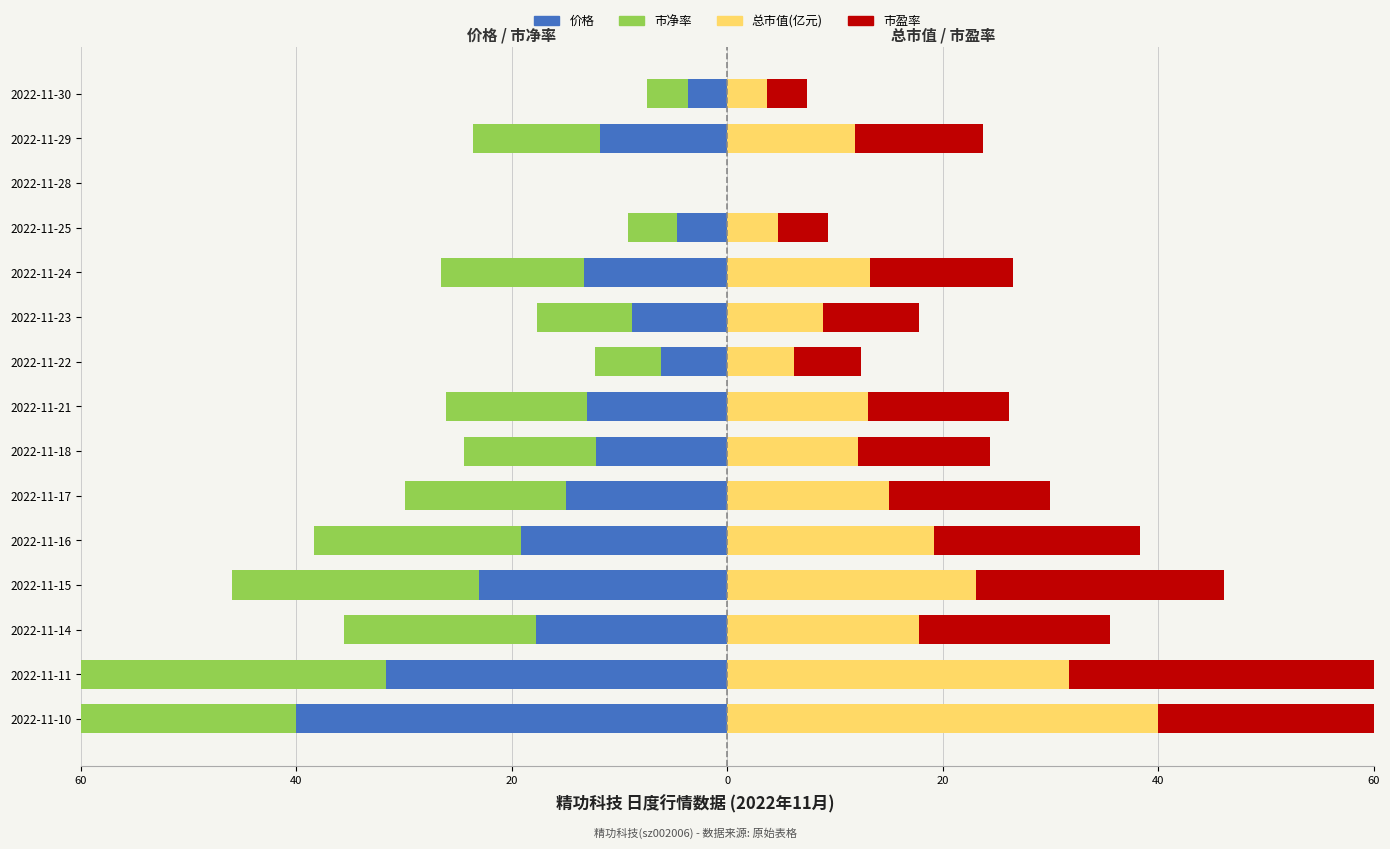

At how many categories does at least one series exceed -21?

15